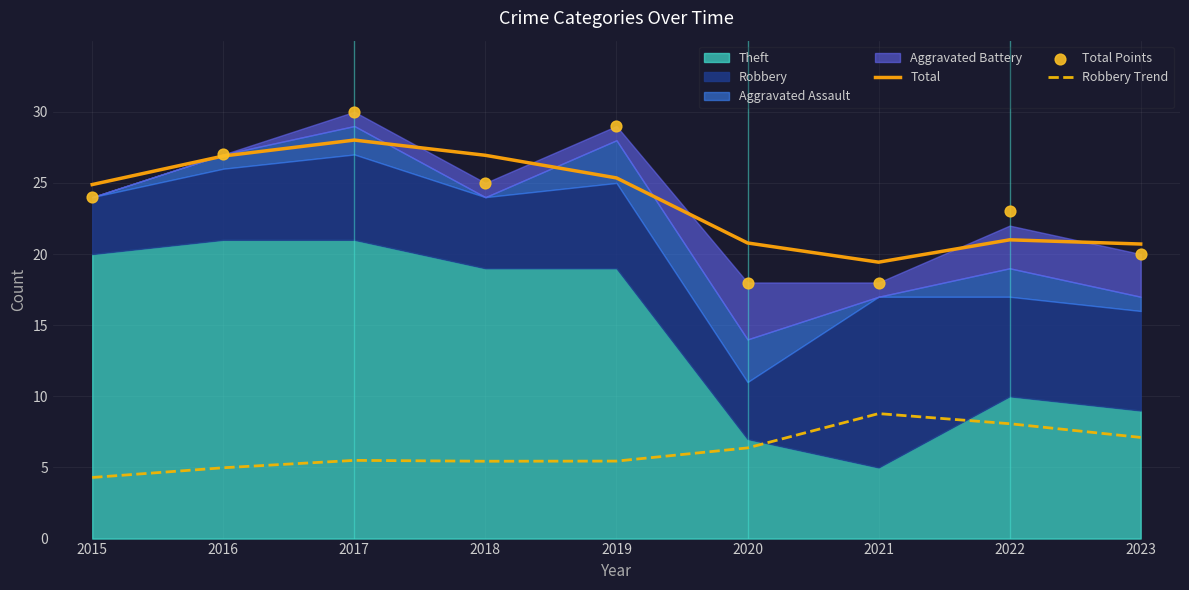

At which category is the sum across all series the highest?

2017